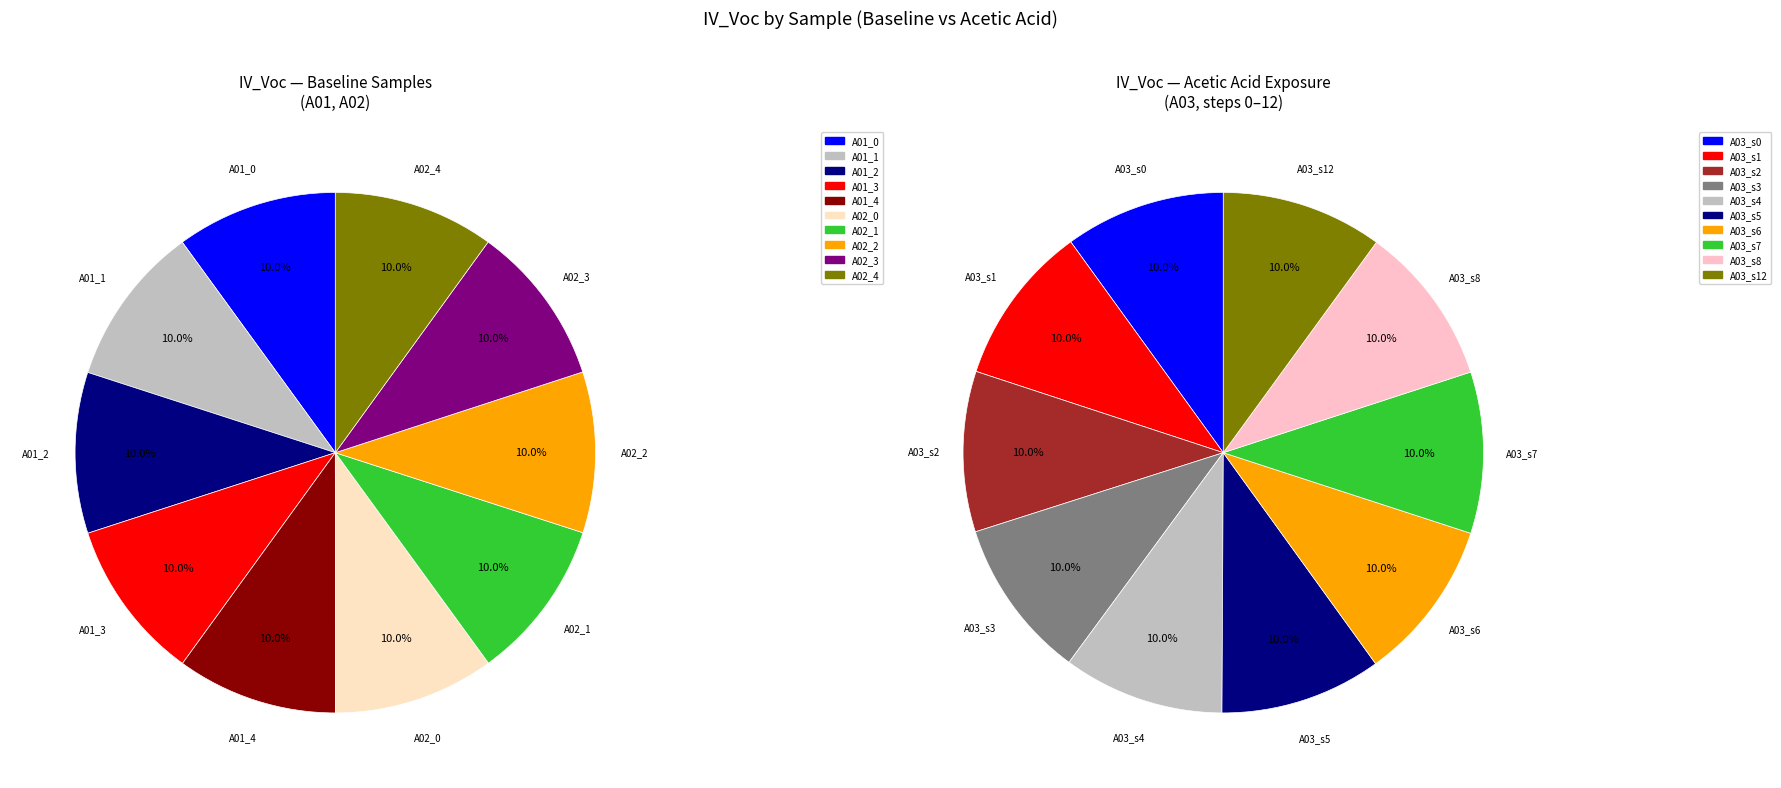

True or false: A02_4 accounts for 10% of the total.

True